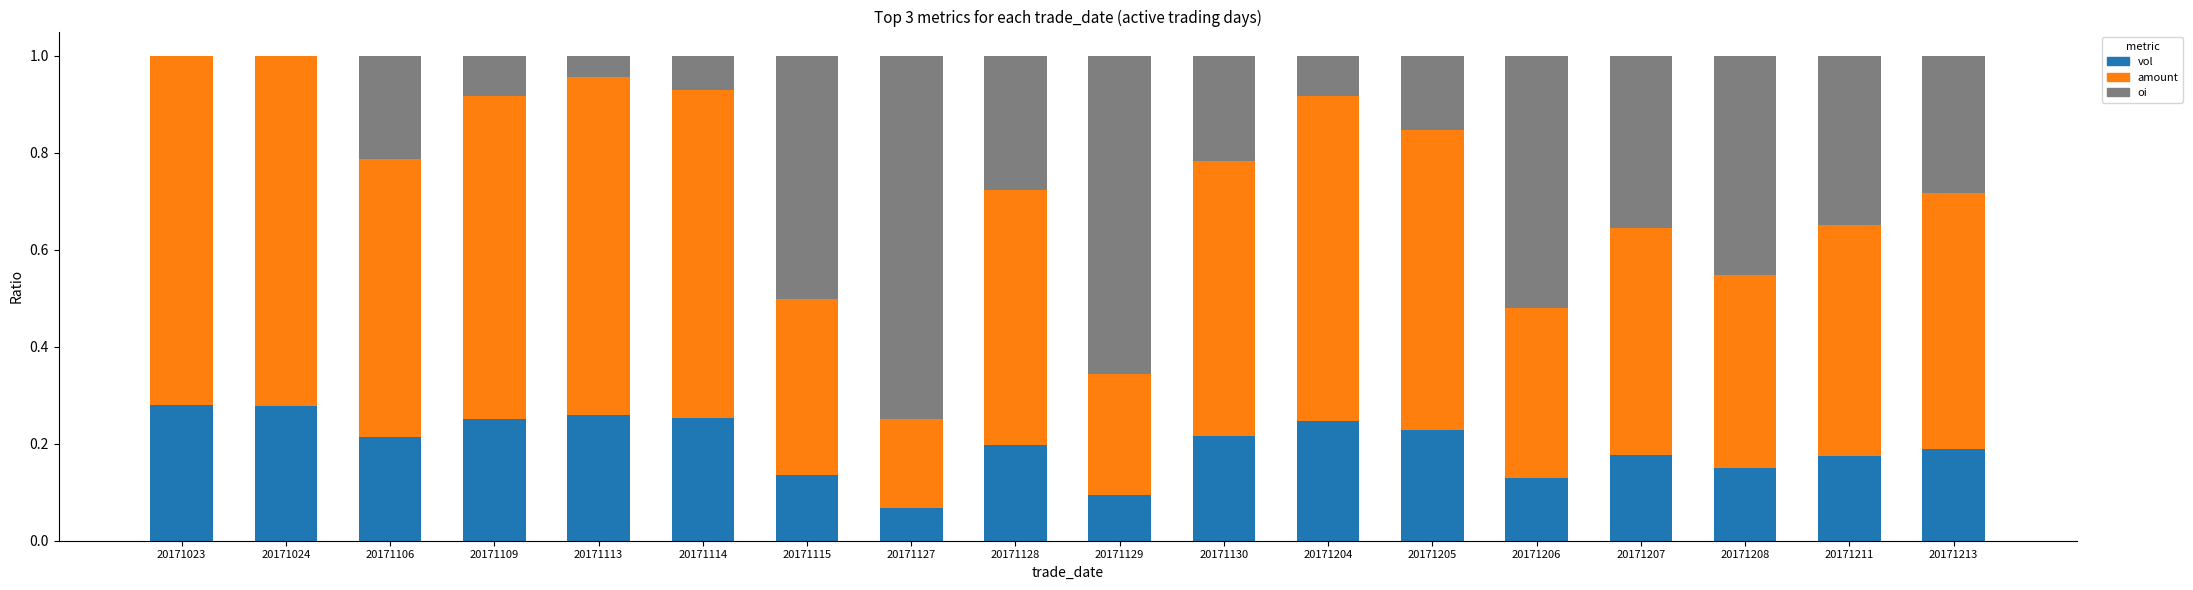

The vol series shows 0.1 at 20171204. True or false?

False